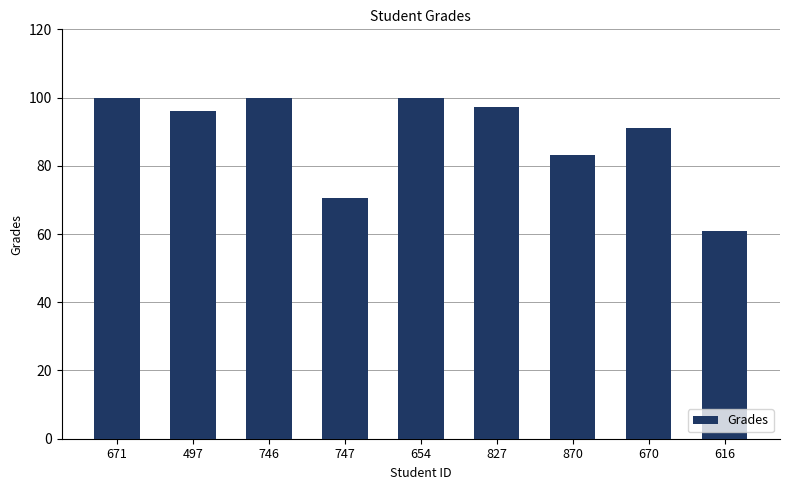

Reading right to left, extract all data points from this chart.

616=60.9	670=91.0	870=83.2	827=97.3	654=100.0	747=70.6	746=100.0	497=96.1	671=100.0